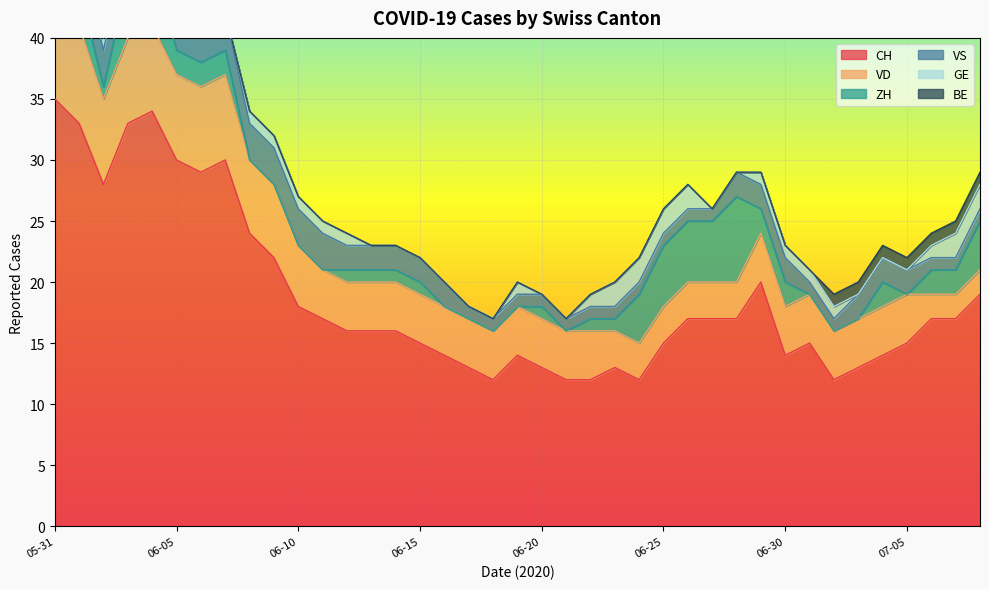

What is the maximum value for CH?

35